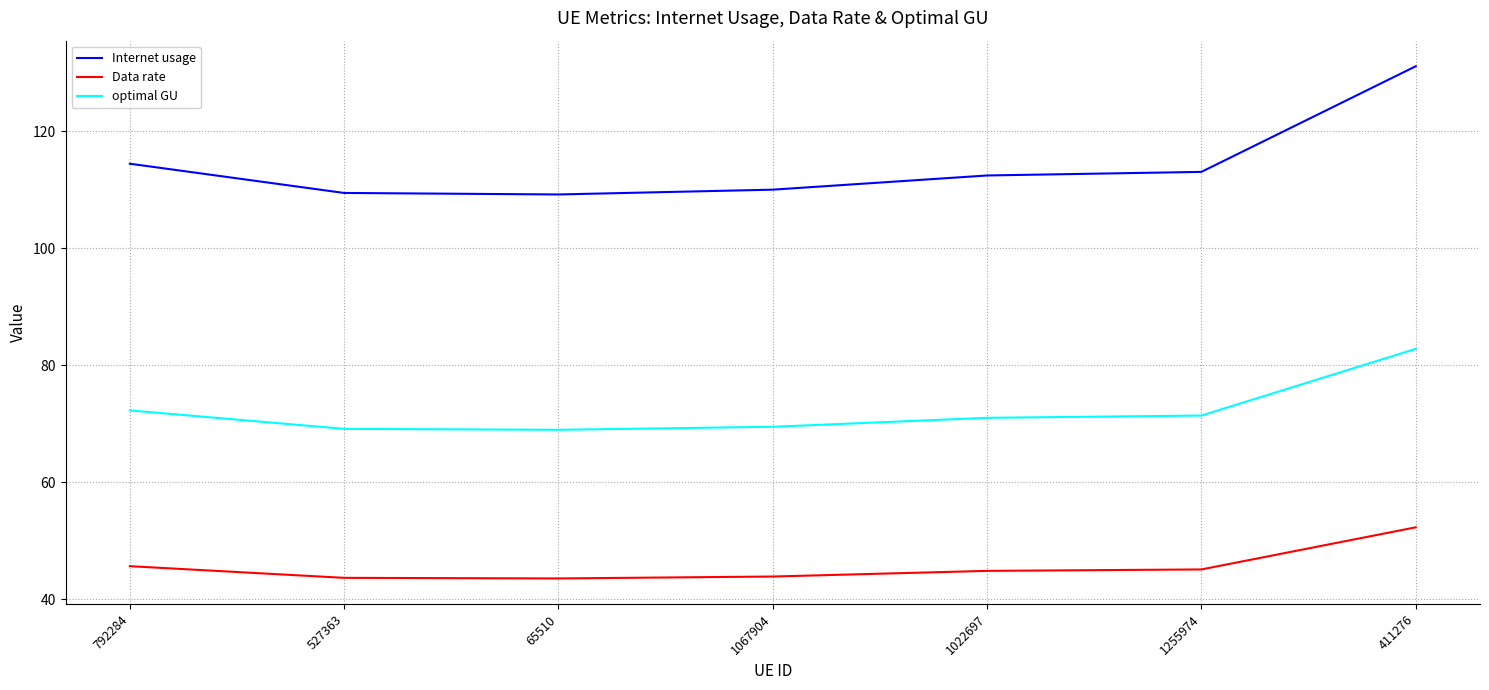

What is the difference between the Data rate values at 792284 and 1022697?

0.8